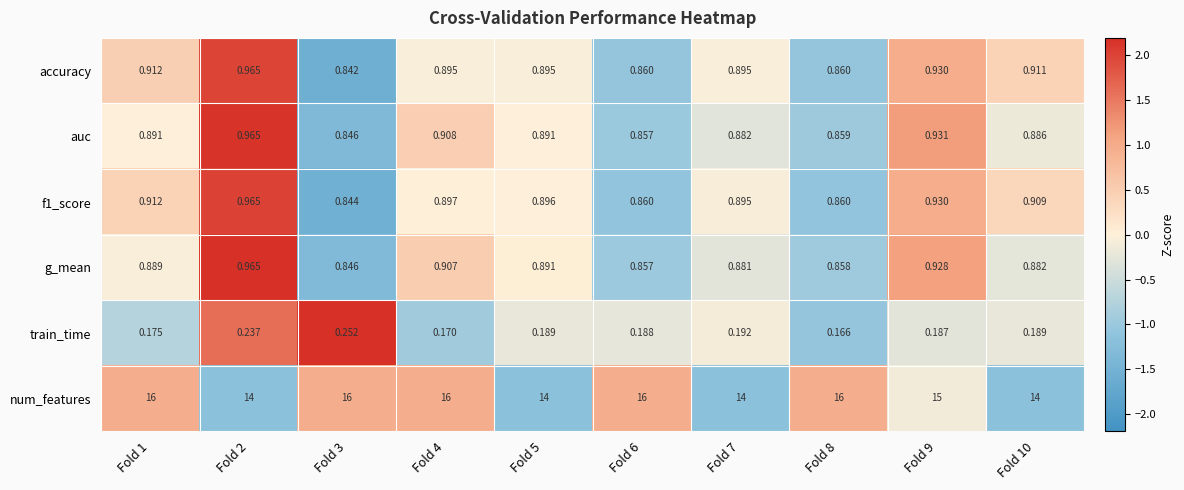

What is the total value across all series at Fold 10?

17.8